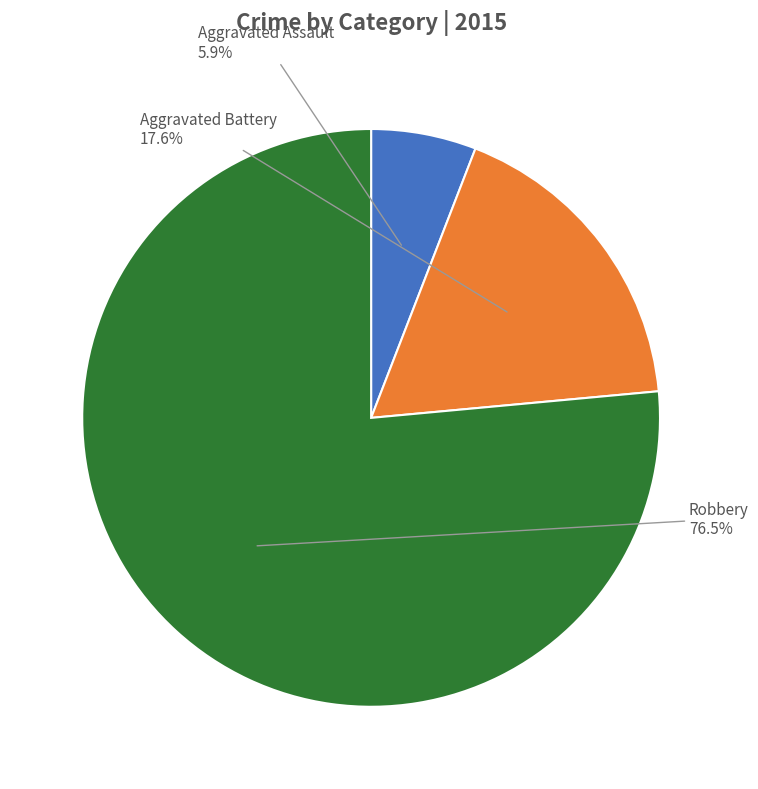

How many slices are in this pie chart?

3